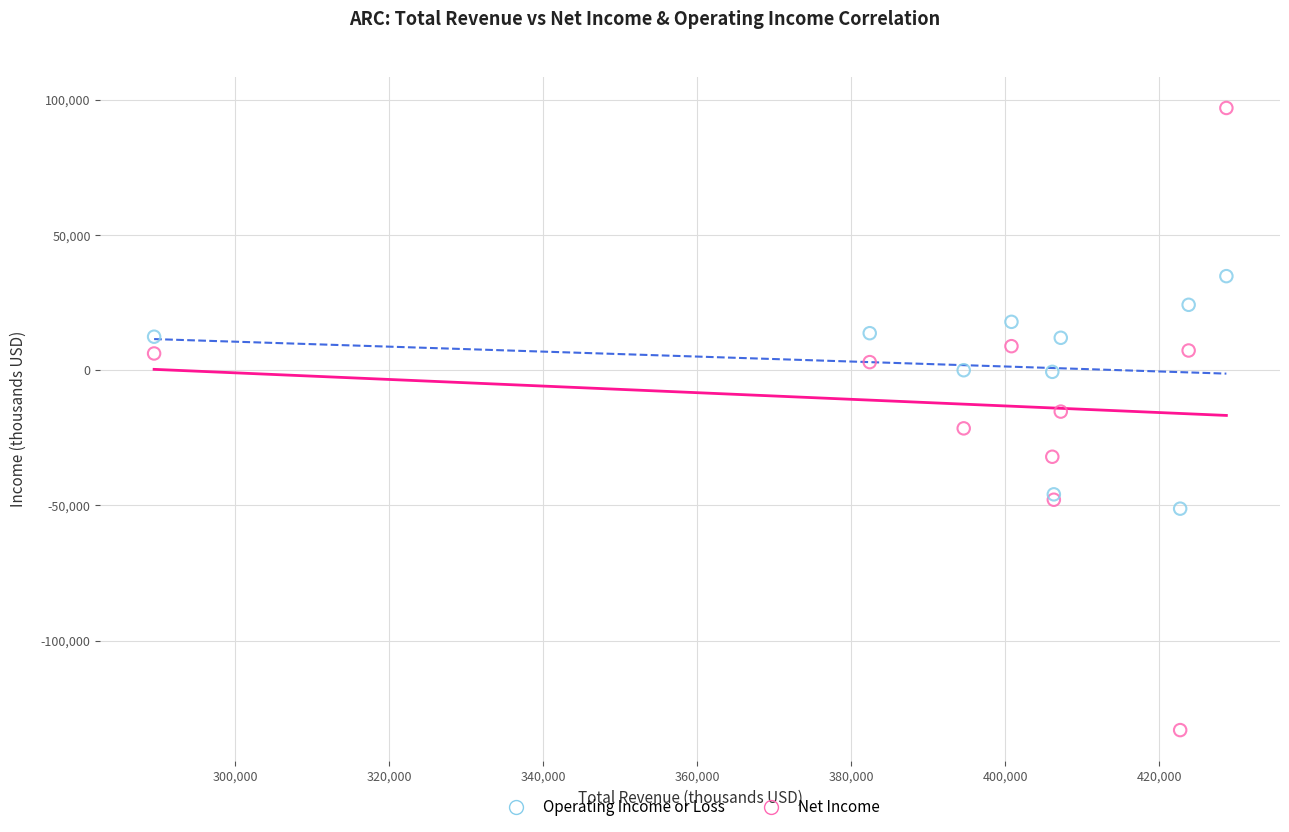

Which series reaches the maximum Y coordinate?

Net Income